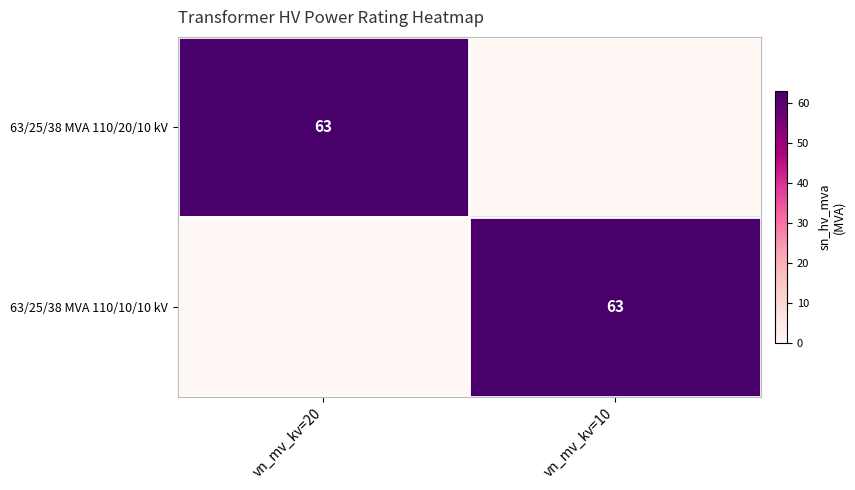

True or false: 63/25/38 MVA 110/20/10 kV has a value of 95 at vn_mv_kv=20.

False